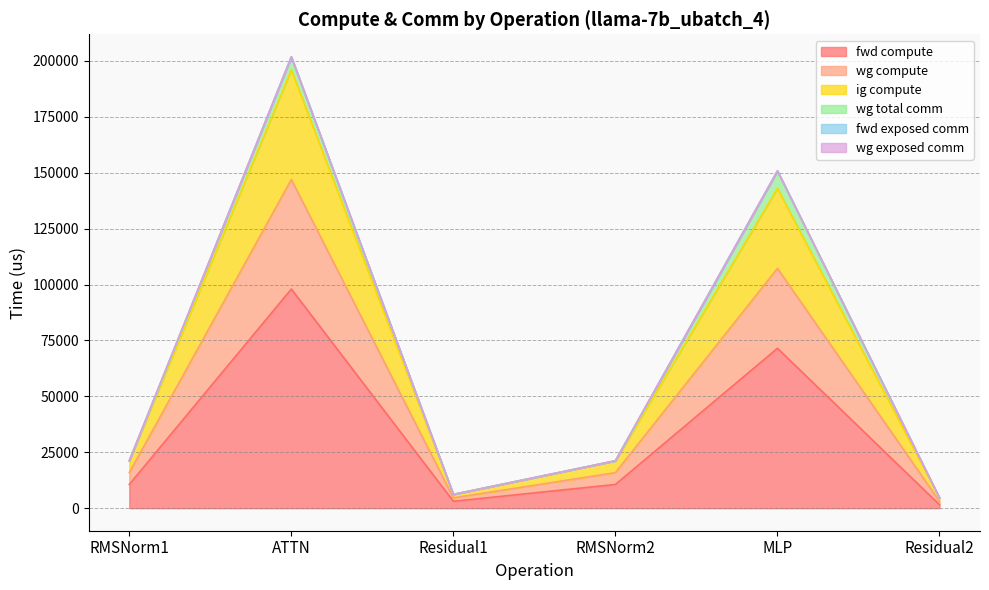

What is the label of the 5th point from the right?

ATTN